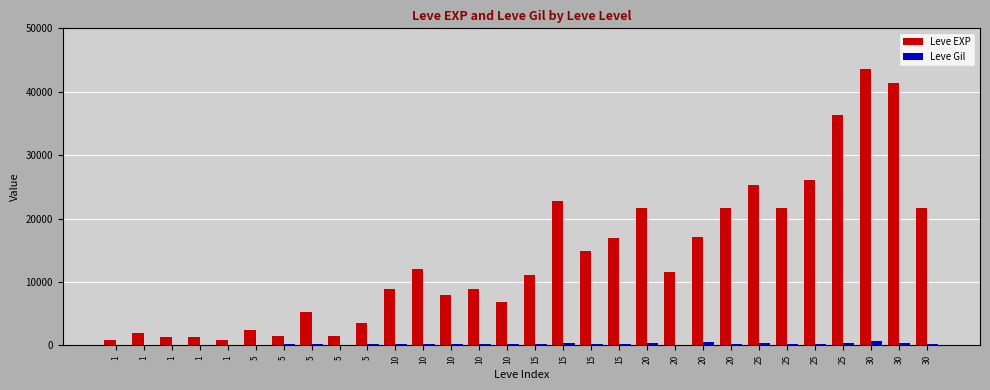

Between 15 and 5, which is larger?

15